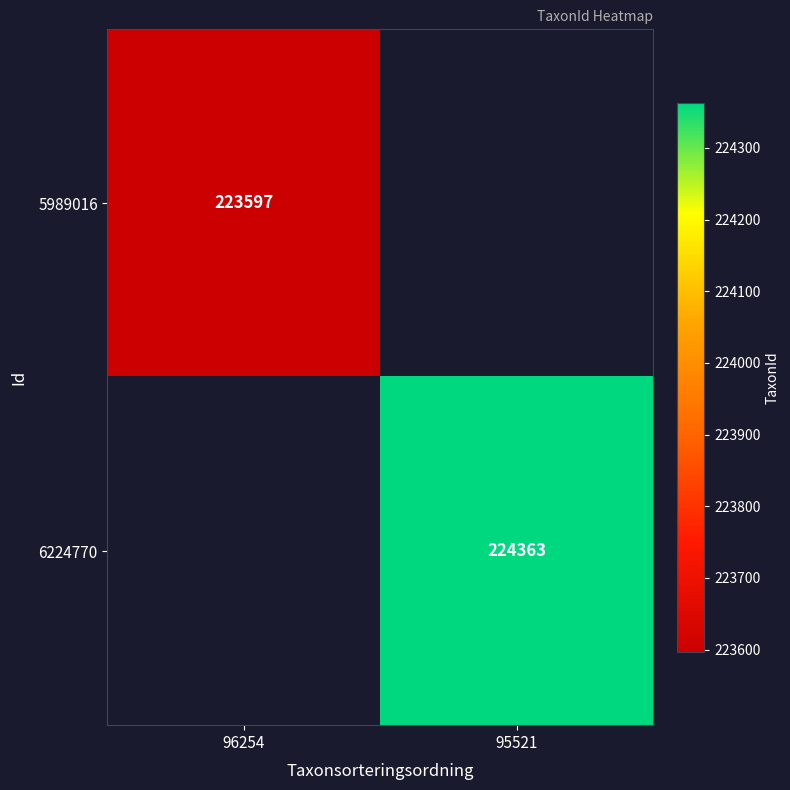

Is it true that 6224770 equals 297826 at 95521?

False